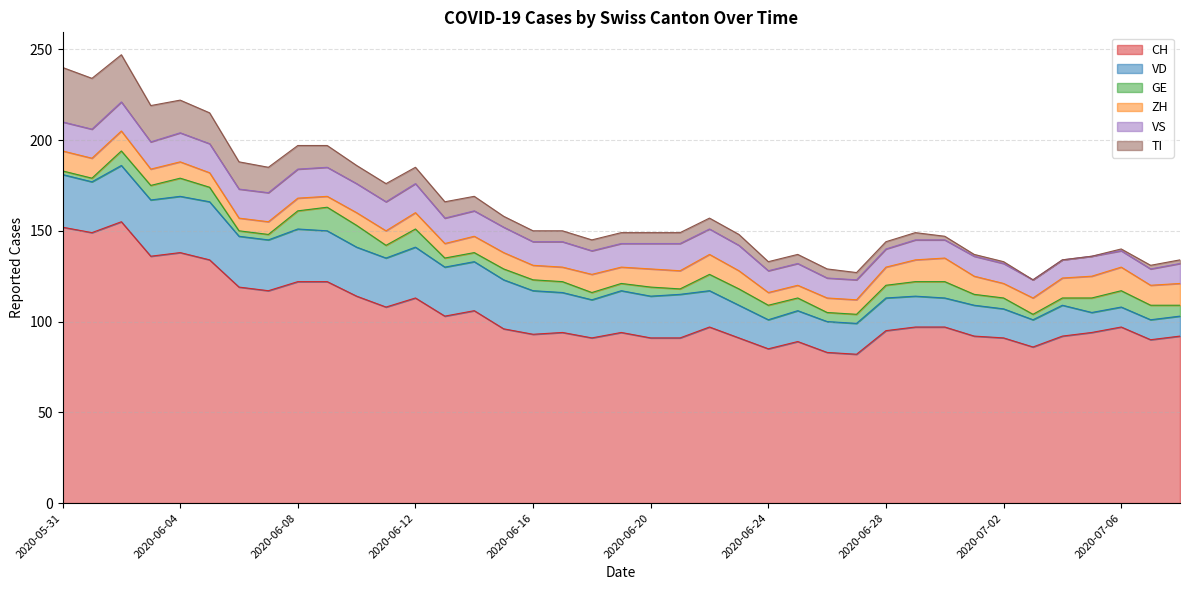

Count the VS values in the range 11 to 16.

33